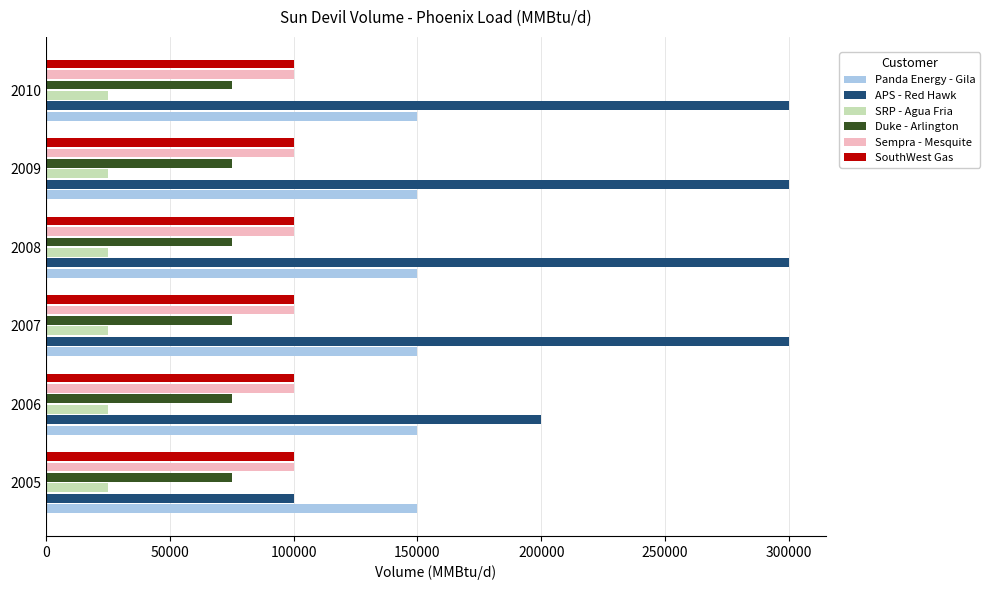

What are all the series names shown in the legend?

Panda Energy - Gila, APS - Red Hawk, SRP - Agua Fria, Duke - Arlington, Sempra - Mesquite, SouthWest Gas